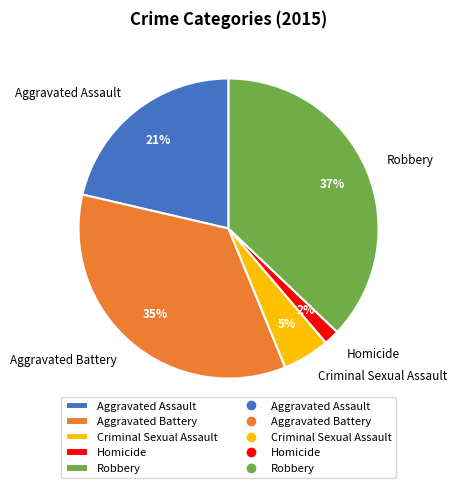

To the nearest percent, what portion does Criminal Sexual Assault represent?

5%